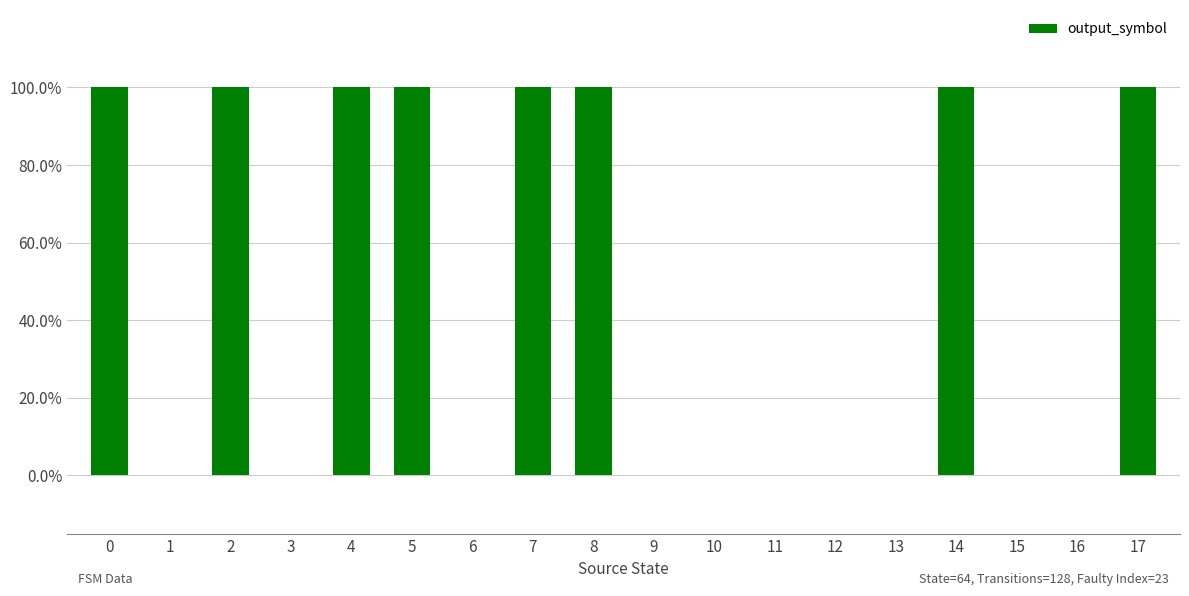

List the labels in order of value, smallest first.

1, 3, 6, 9, 10, 11, 12, 13, 15, 16, 0, 2, 4, 5, 7, 8, 14, 17